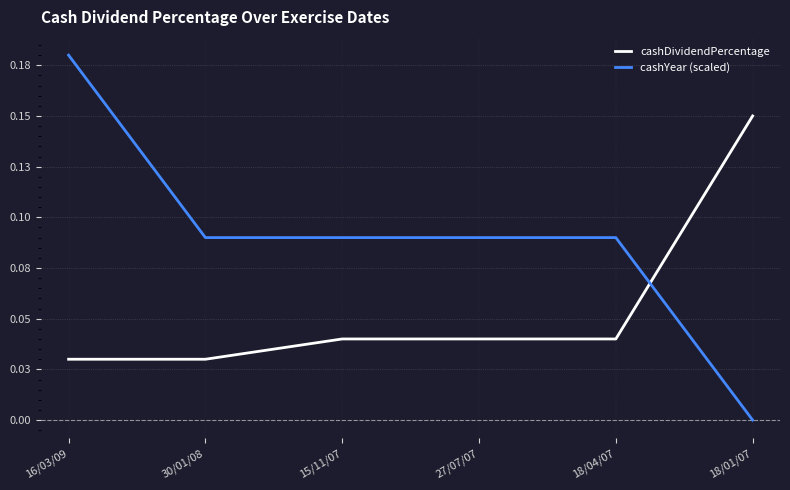

Is it true that cashYear (scaled) equals 0.1 at 27/07/07?

True